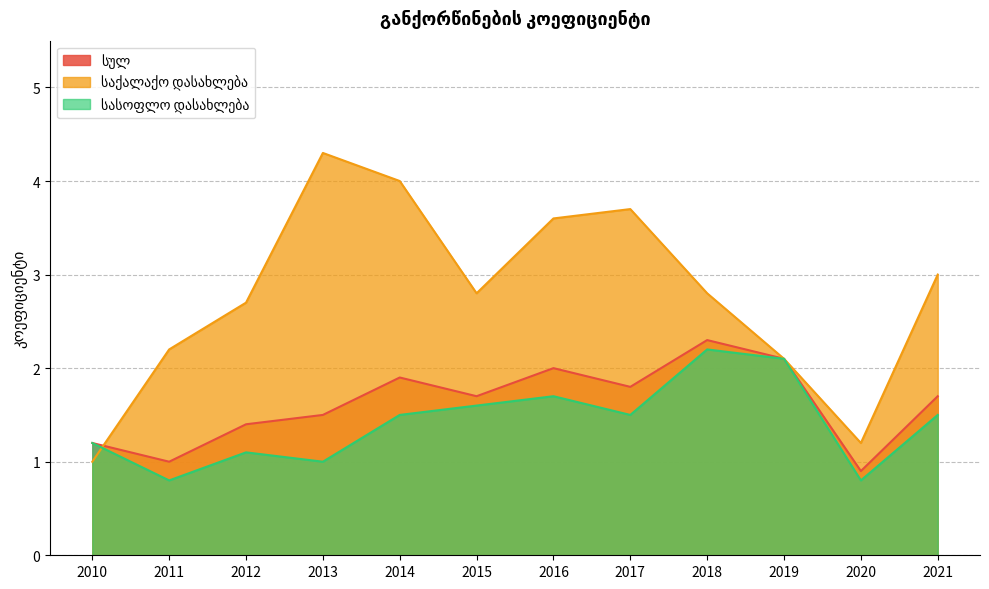

Between 2015 and 2020, which series saw the biggest shift?

საქალაქო დასახლება